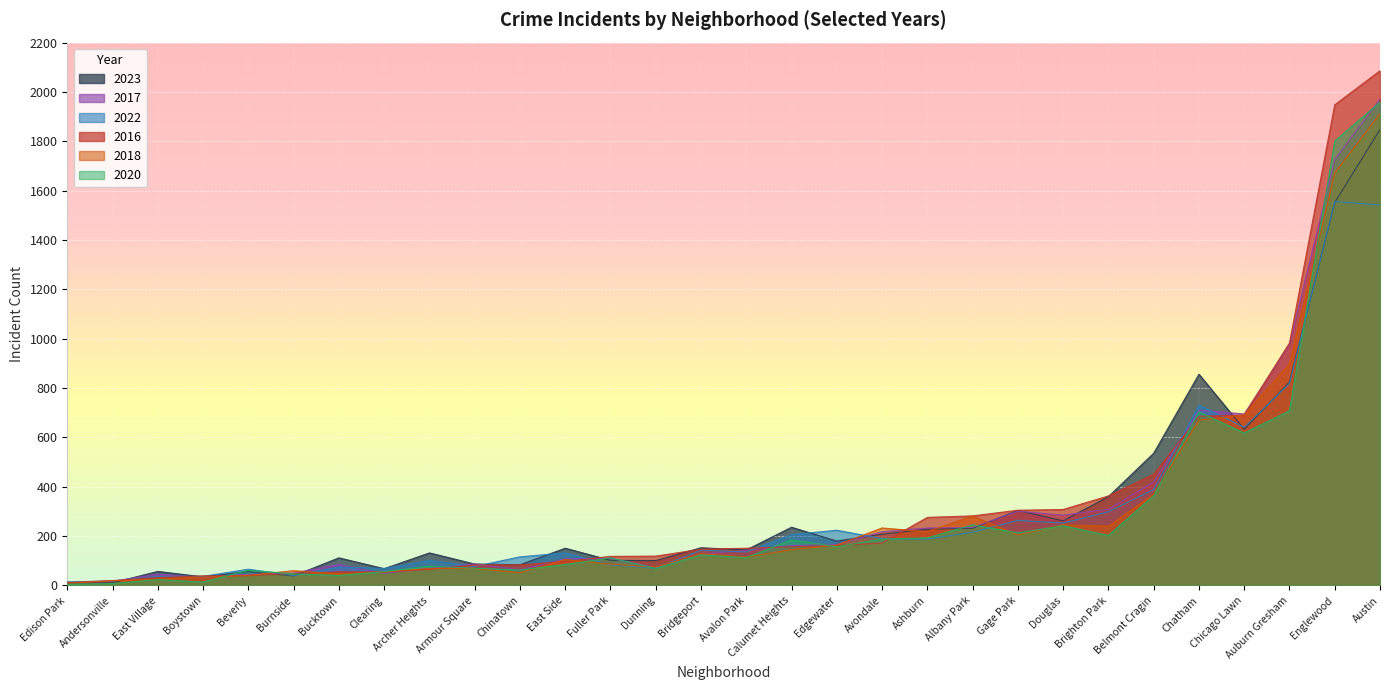

What is the lowest value of the 2023 series?

10